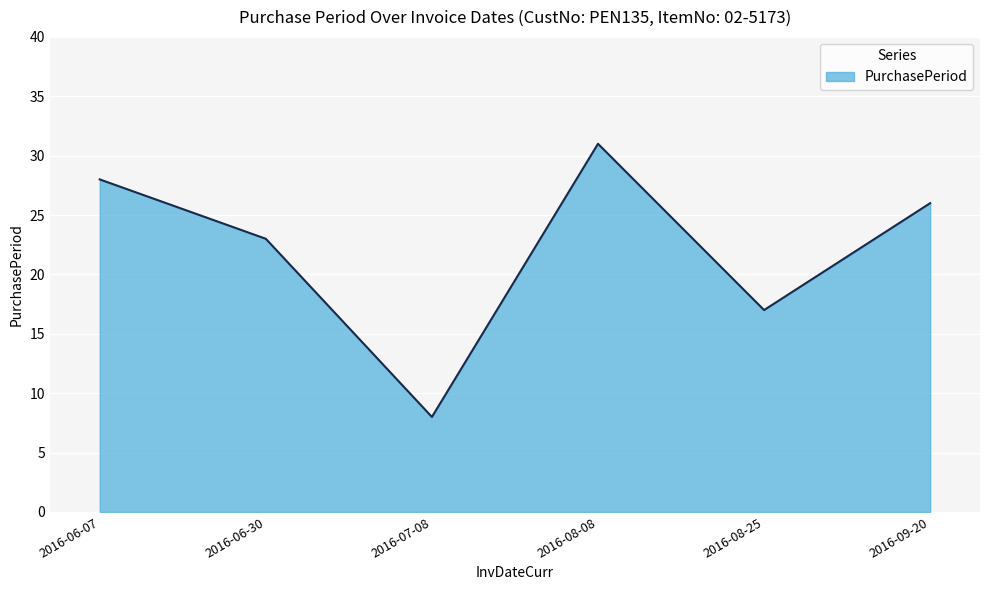

What is the ratio of the value at 2016-06-07 to the value at 2016-08-25?

1.6